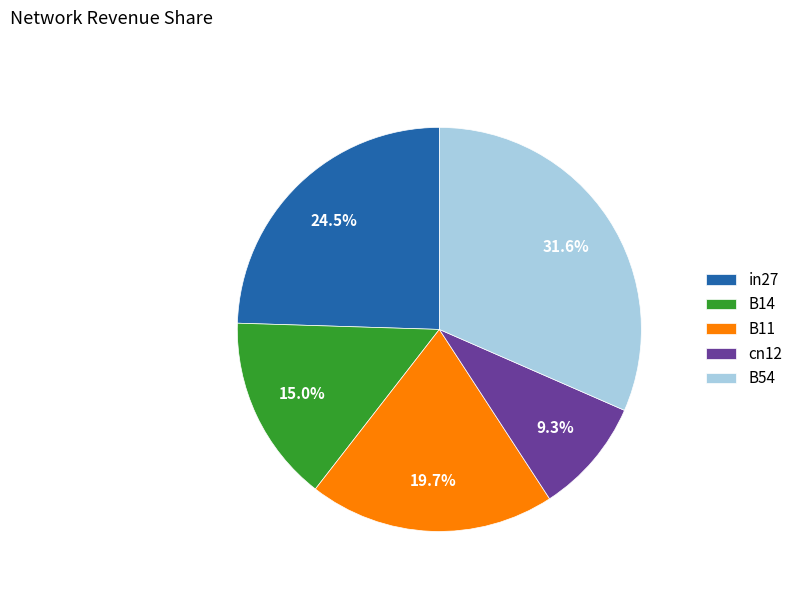

True or false: B14 accounts for 15% of the total.

True